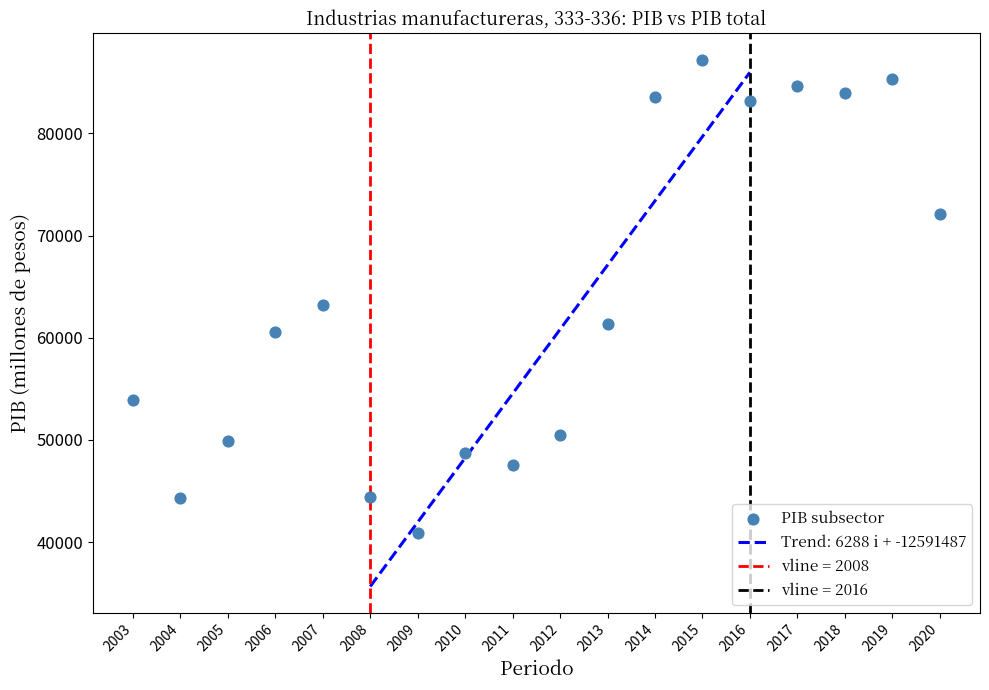

What is the range of Y values (max minus min)?

46315.7